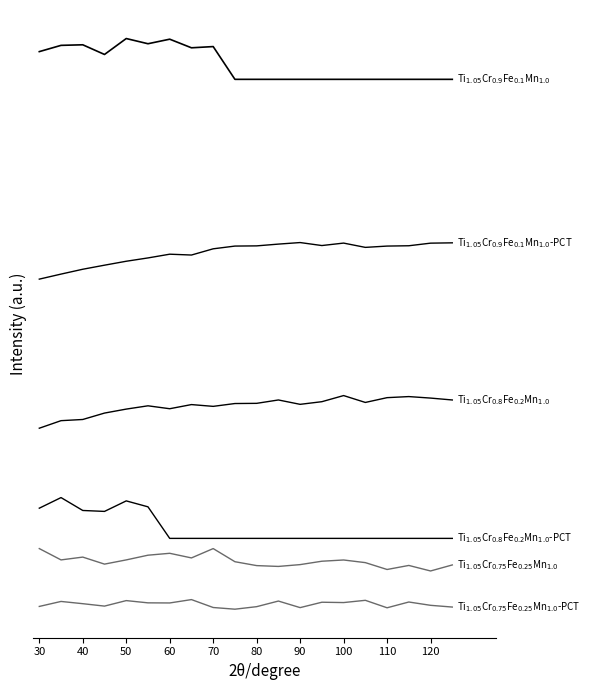

Reading right to left, extract all data points from this chart.

Ti$_{1.05}$Cr$_{0.75}$Fe$_{0.25}$Mn$_{1.0}$-PCT: 32.7	34.4	37.6	32.0	39.3	37.1	37.4	32.1	38.6	33.1	30.6	32.2	40.0	36.7	36.8	39.0	33.6	36.0	38.2	33.3
Ti$_{1.05}$Cr$_{0.75}$Fe$_{0.25}$Mn$_{1.0}$: 74.0	68.1	73.5	69.5	76.2	78.8	77.6	74.3	72.5	73.3	77.1	90.0	80.9	85.4	83.5	78.9	74.8	81.7	78.9	90.0
Ti$_{1.05}$Cr$_{0.8}$Fe$_{0.2}$Mn$_{1.0}$-PCT: 100.0	100.0	100.0	100.0	100.0	100.0	100.0	100.0	100.0	100.0	100.0	100.0	100.0	100.0	130.9	136.8	126.4	127.4	140.0	129.6
Ti$_{1.05}$Cr$_{0.8}$Fe$_{0.2}$Mn$_{1.0}$: 235.7	237.5	239.0	238.0	233.3	240.0	234.0	231.4	235.7	232.4	232.2	229.4	231.2	227.1	230.0	226.7	222.8	216.6	215.4	208.0
Ti$_{1.05}$Cr$_{0.9}$Fe$_{0.1}$Mn$_{1.0}$-PCT: 389.7	389.4	386.9	386.5	385.3	389.5	387.1	390.0	388.5	386.7	386.5	383.9	377.8	378.6	374.9	371.7	367.8	363.8	359.1	354.1
Ti$_{1.05}$Cr$_{0.9}$Fe$_{0.1}$Mn$_{1.0}$: 550.0	550.0	550.0	550.0	550.0	550.0	550.0	550.0	550.0	550.0	550.0	582.1	580.9	589.4	584.9	590.0	574.4	583.9	583.3	577.2